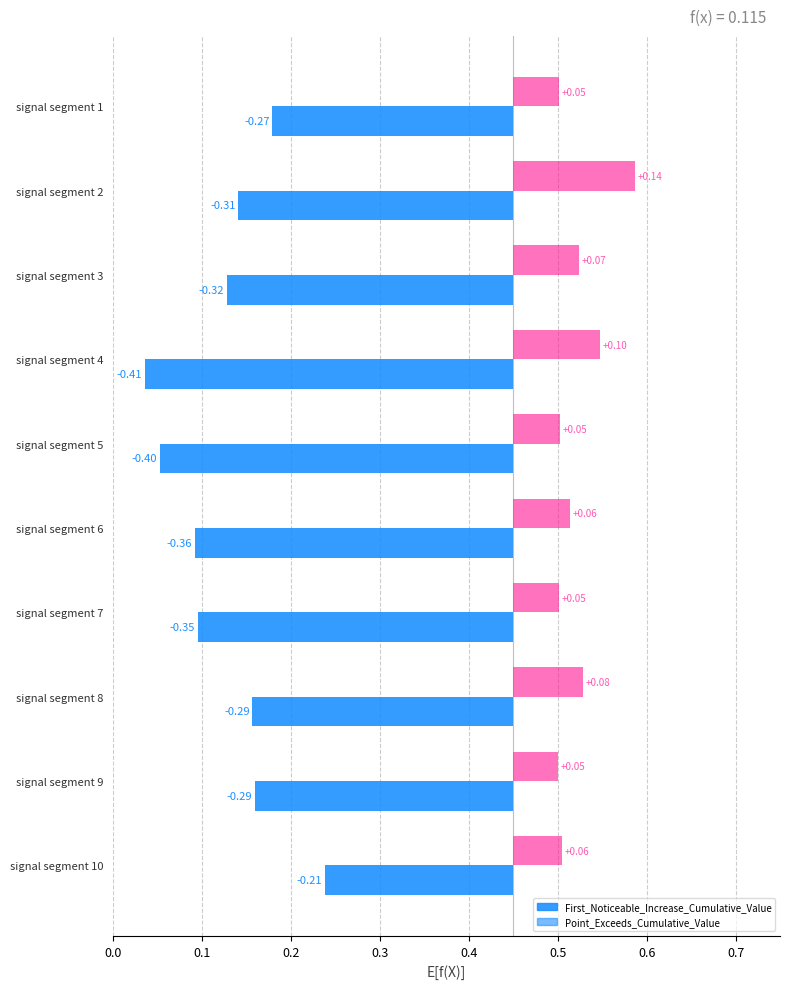

At how many categories does at least one series exceed 0?

10